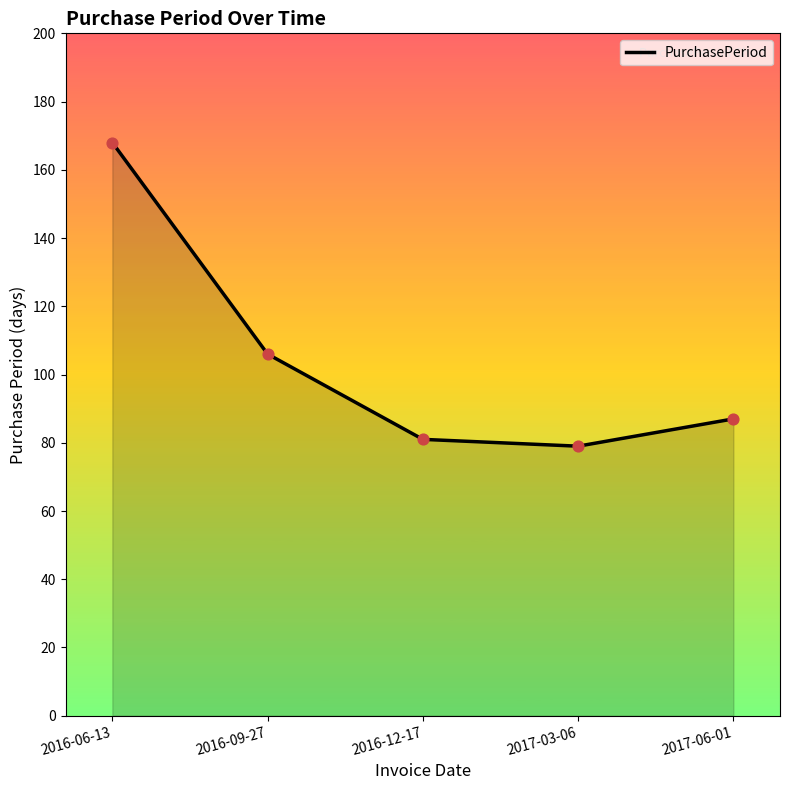

What is the change in value from 2016-09-27 to 2017-06-01?

-19